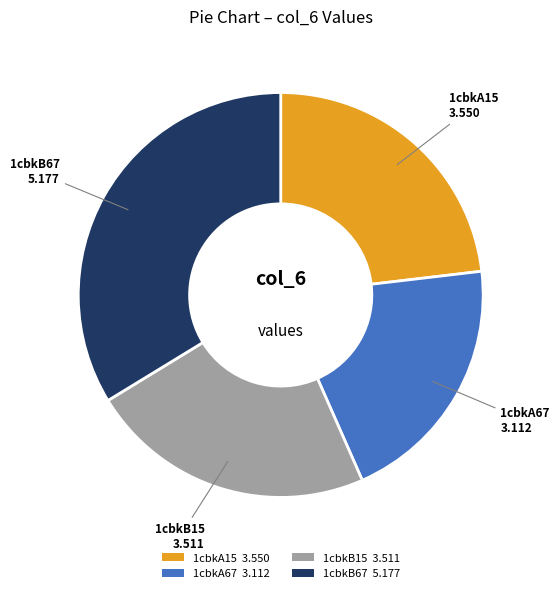

The 1cbkB67 slice represents 43% of the pie. True or false?

False